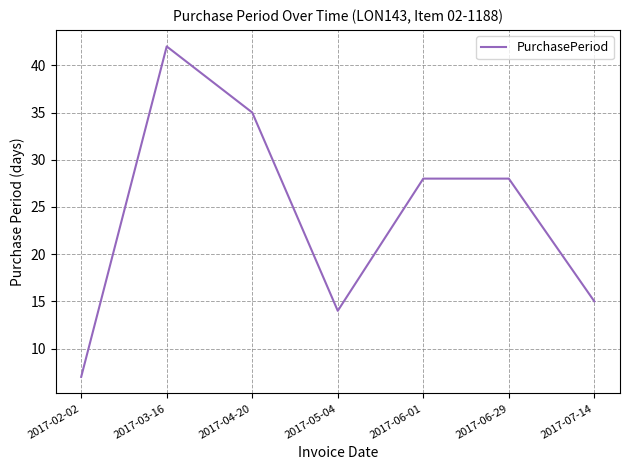

What is the minimum value shown in the chart?

7